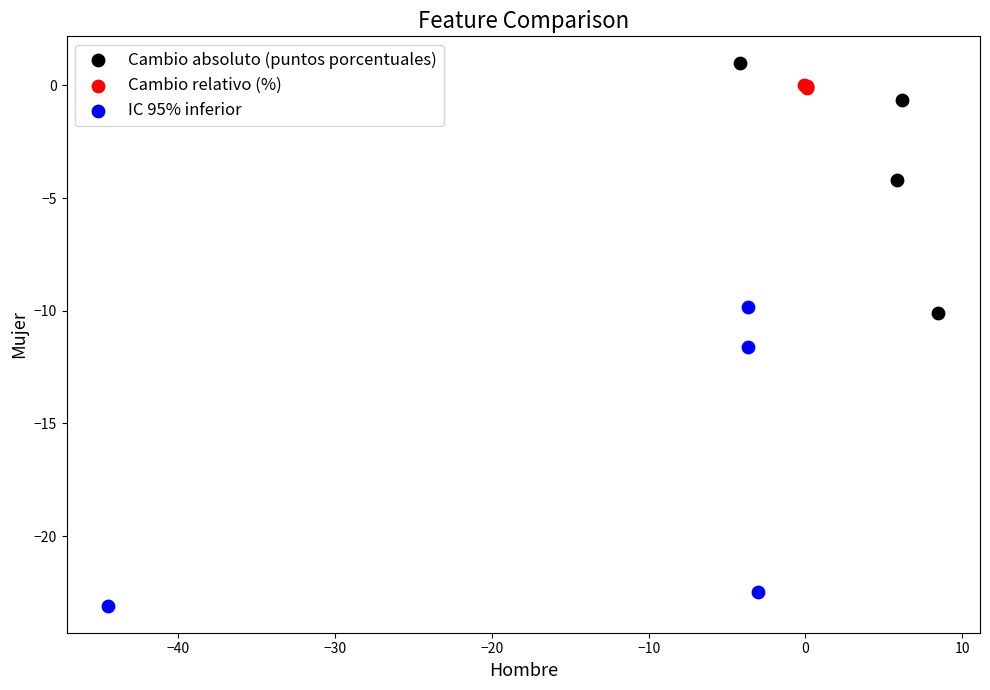

Which series contains the highest Y value?

Cambio absoluto (puntos porcentuales)